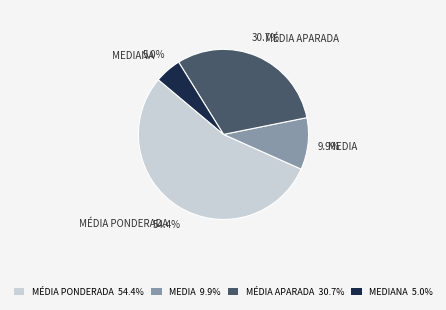

Which category has the smallest portion of the pie?

MEDIANA 5.0%